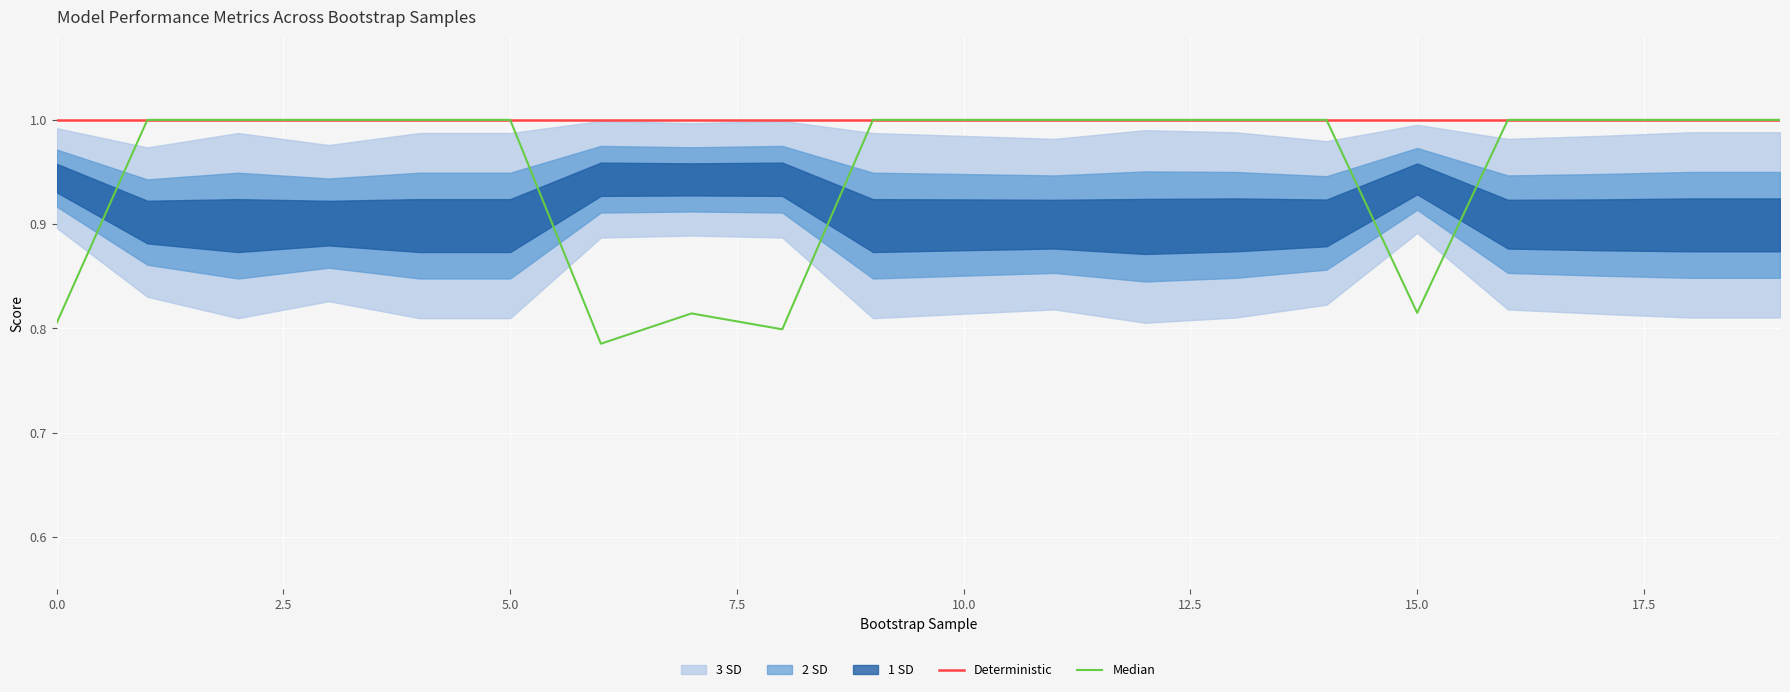

What is the highest value of the Deterministic series?

1.0